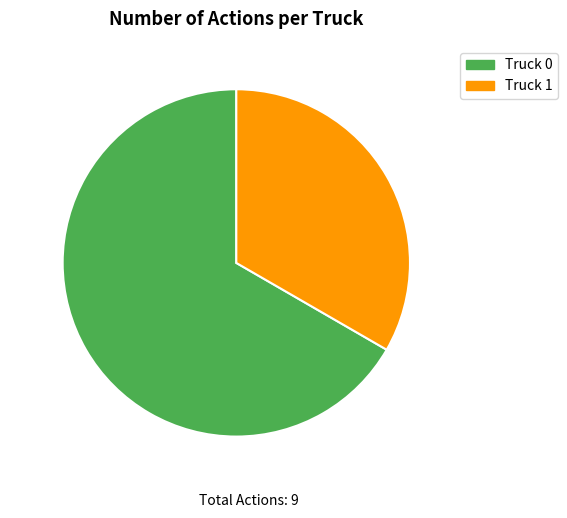

Which category has the smallest portion of the pie?

Truck 1